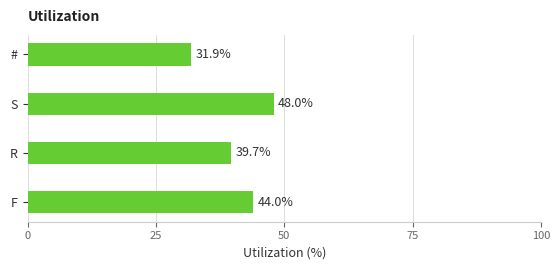

The chart shows a value of 78.4 at F. True or false?

False